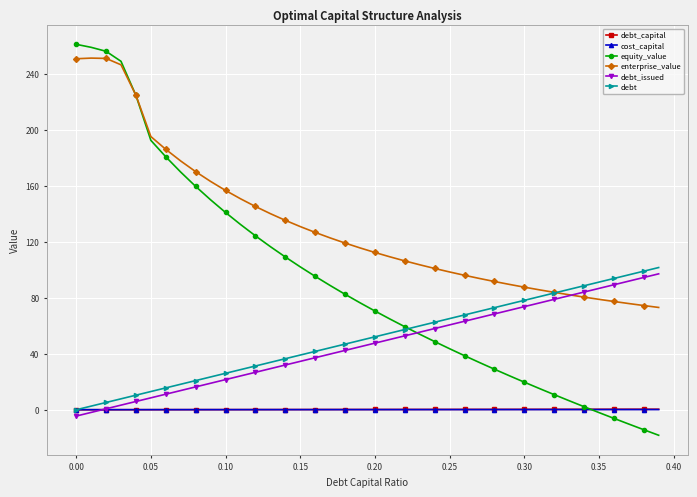

How many data points does each series have?

40